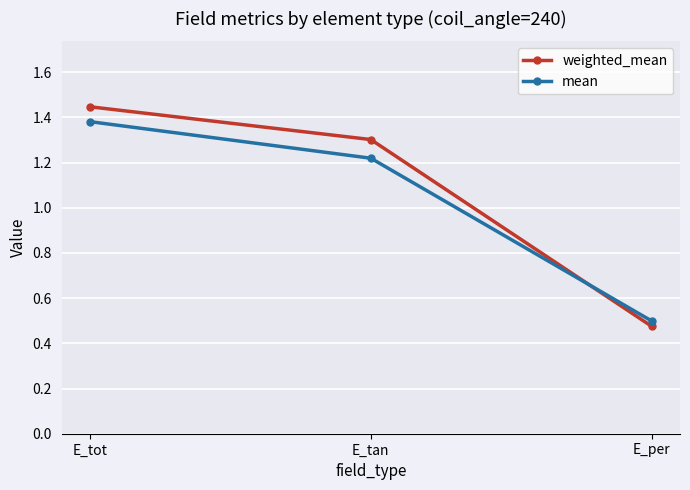

Between E_tan and E_per, which series saw the biggest shift?

weighted_mean